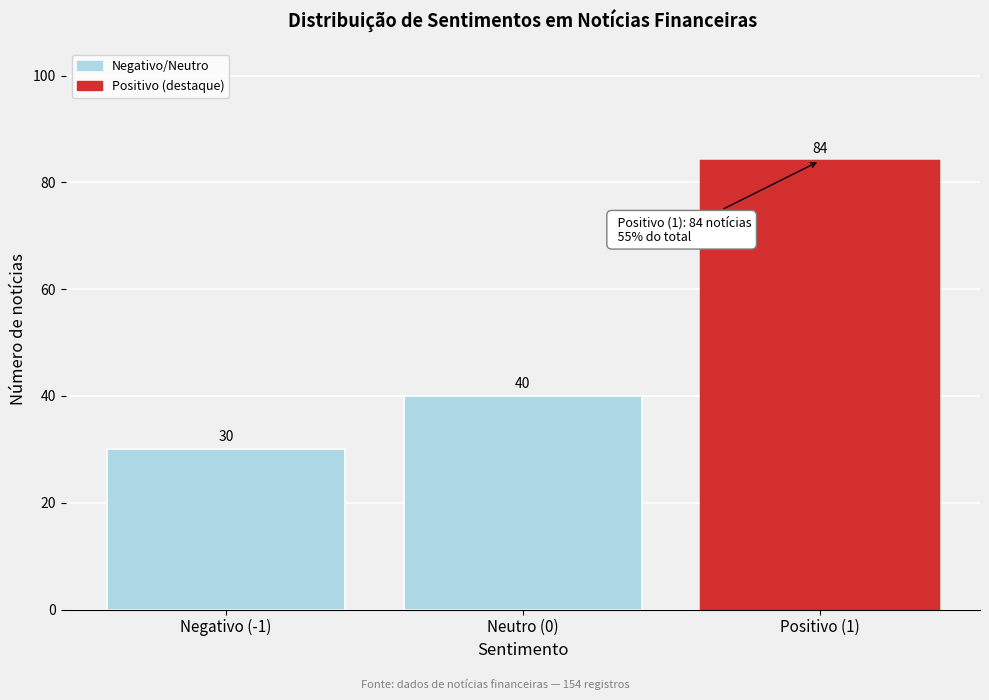

Reading right to left, transcribe all the data shown in this chart.

84	40	30